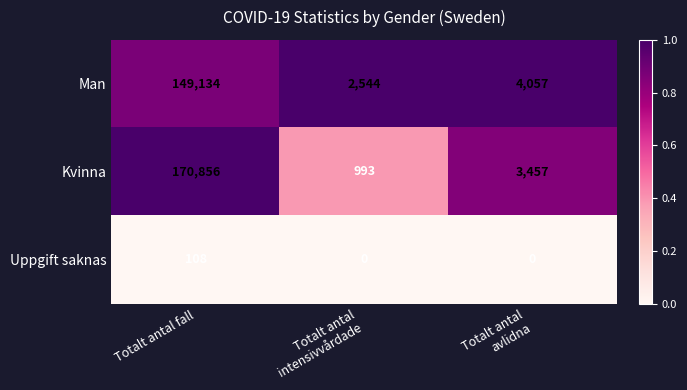

Reading left to right, list all the values displayed in this chart.

Man: 149134	2544	4057
Kvinna: 170856	993	3457
Uppgift saknas: 108	0	0